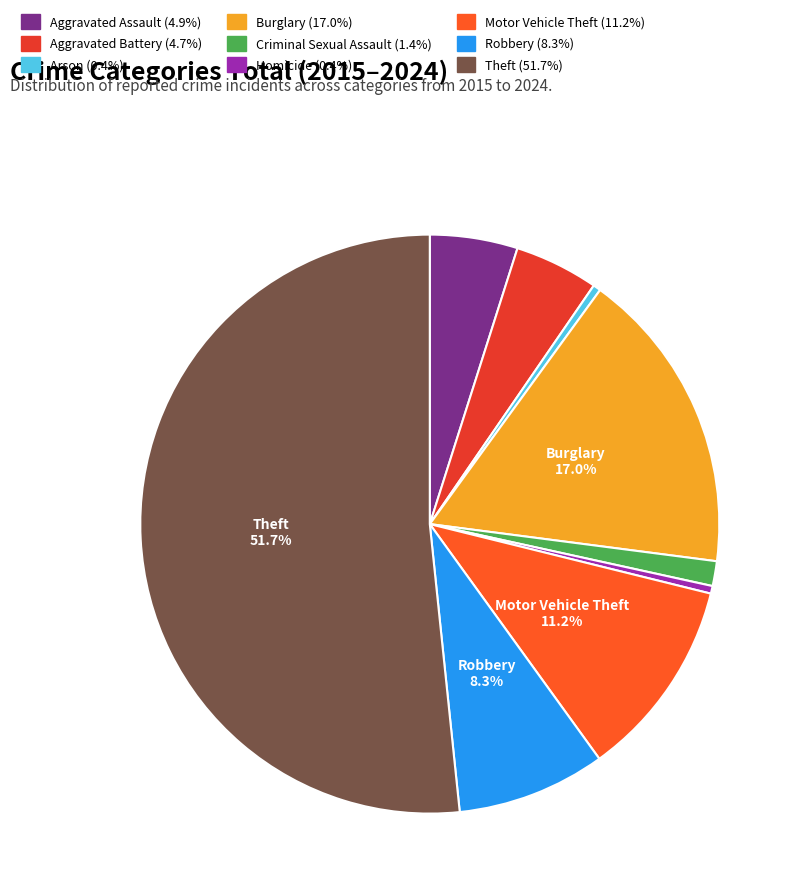

Count the number of slices in the pie.

9